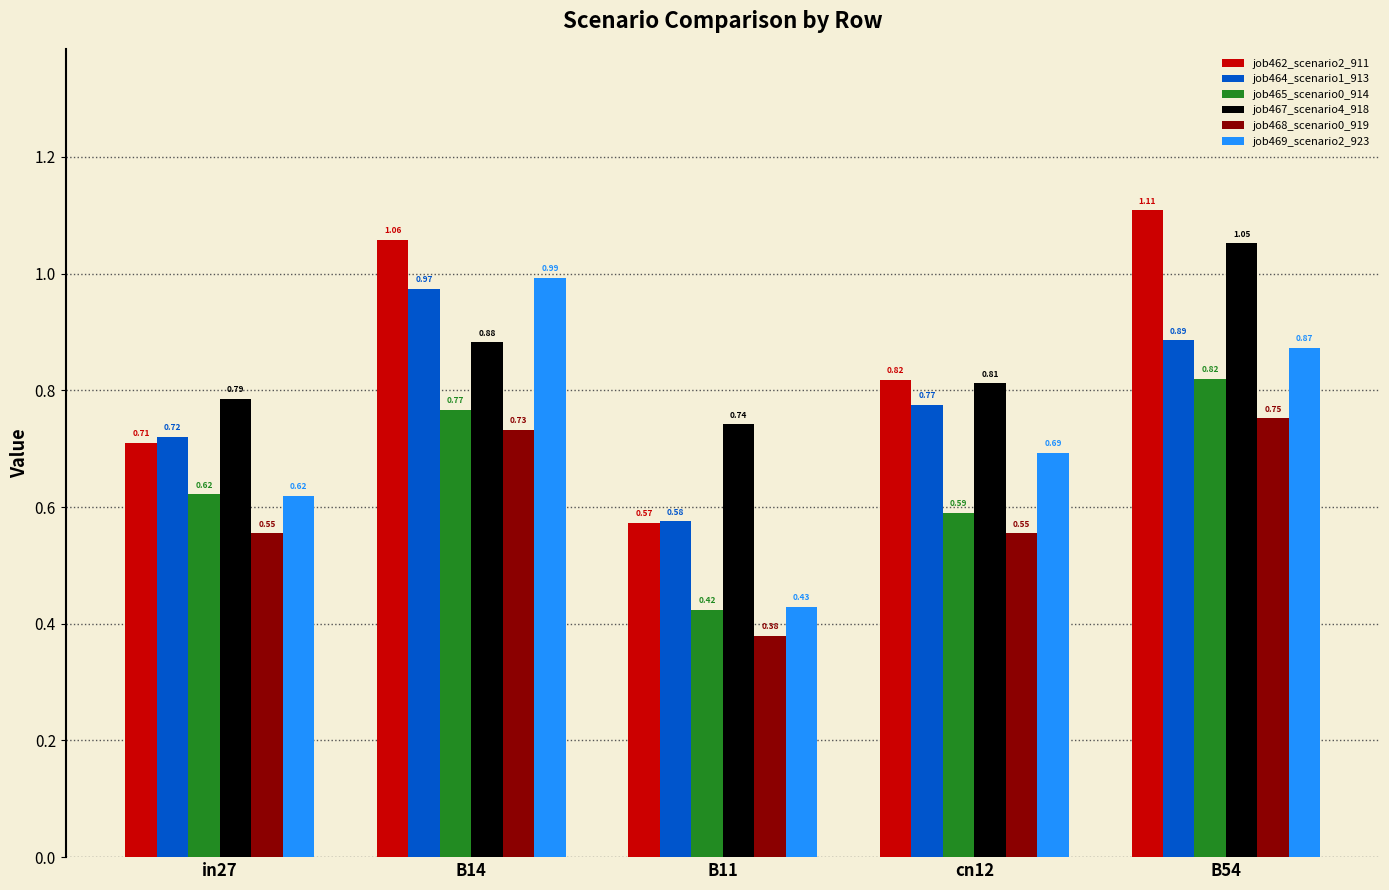

What is the difference between the job467_scenario4_918 values at B54 and in27?

0.3